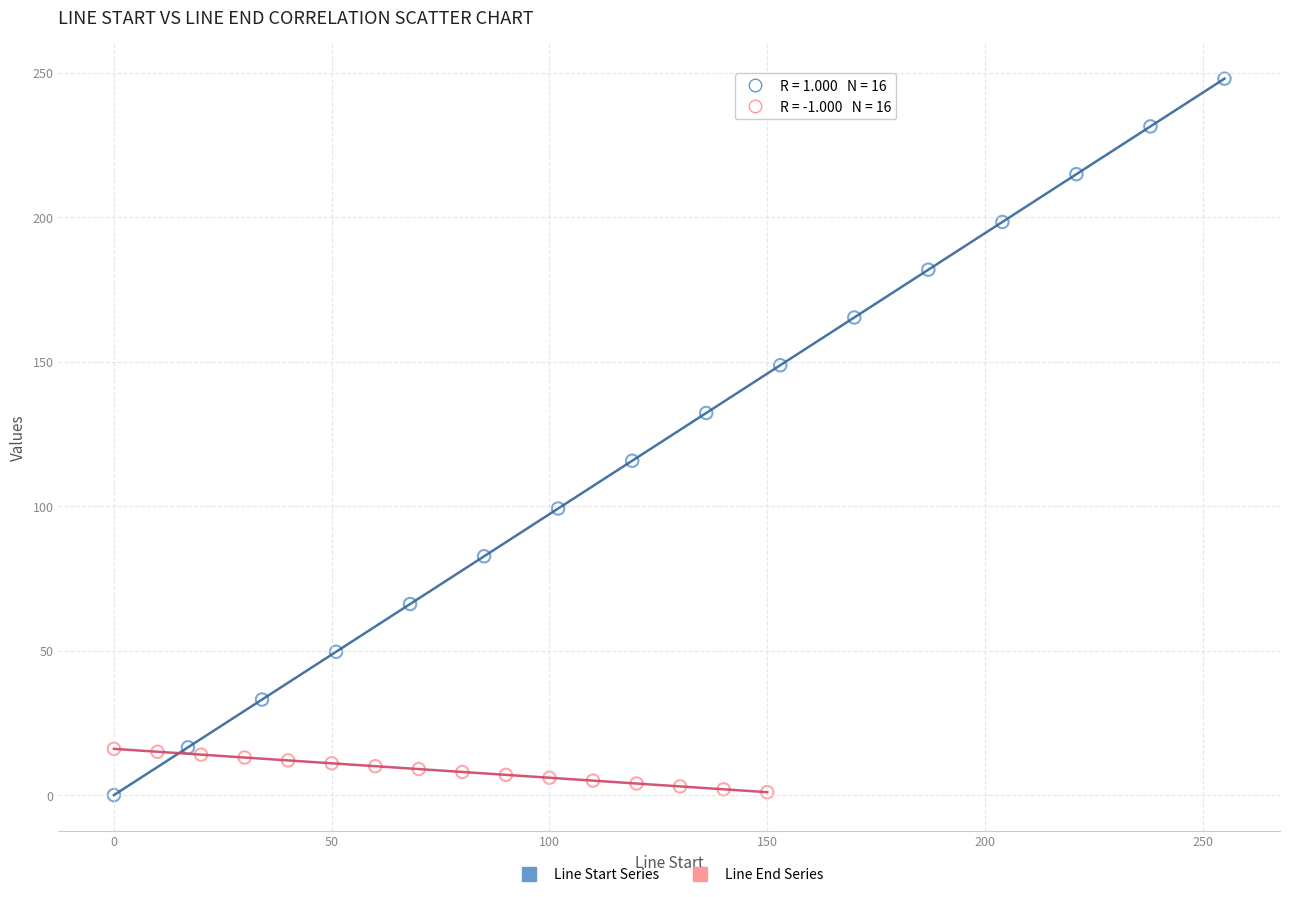

Which series has the widest spread of Y values?

Line Start Series